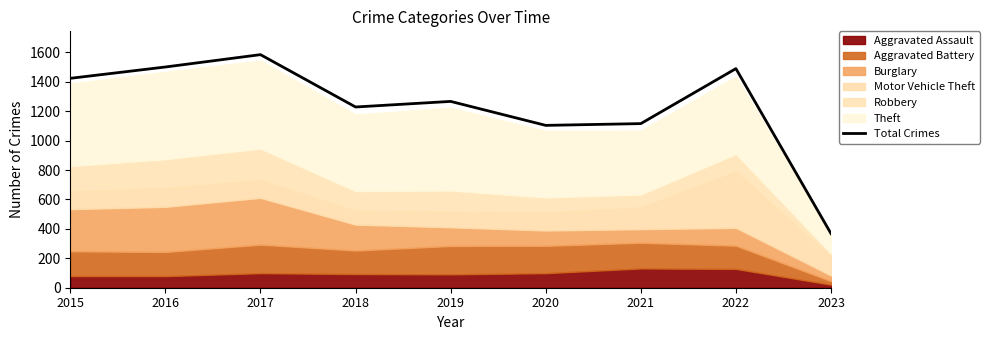

The chart shows a value of 1116 at 2021. True or false?

True